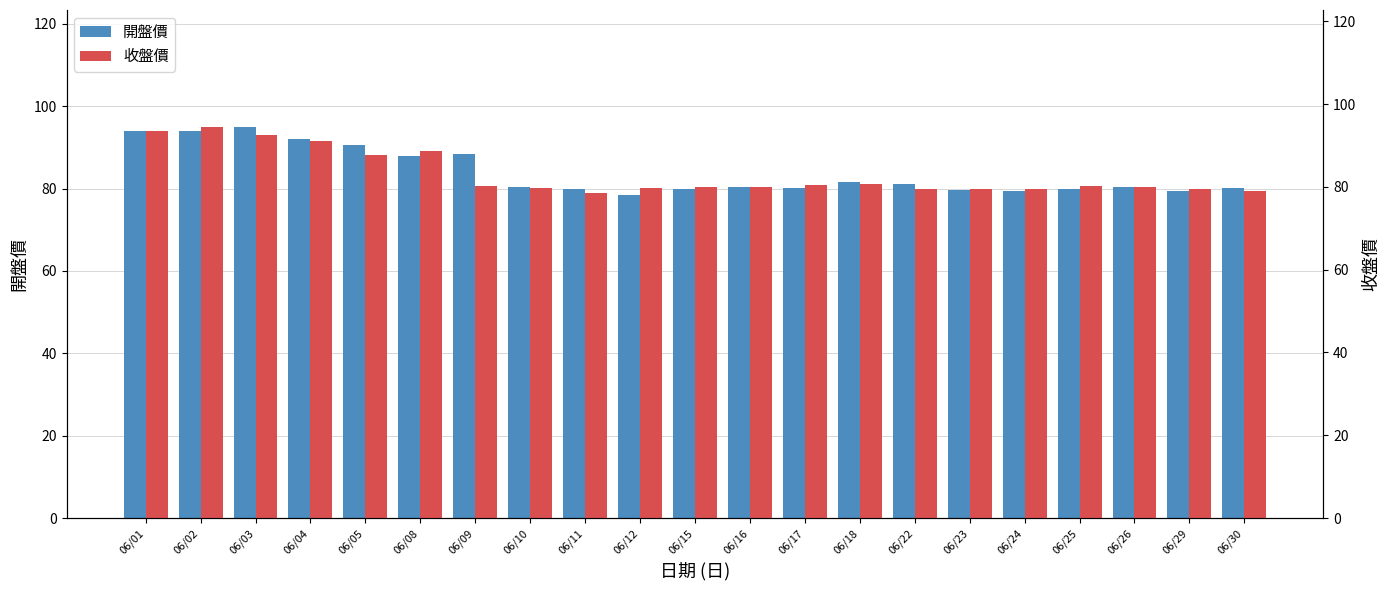

Rank the series by their maximum value, from lowest to highest.

收盤價, 開盤價